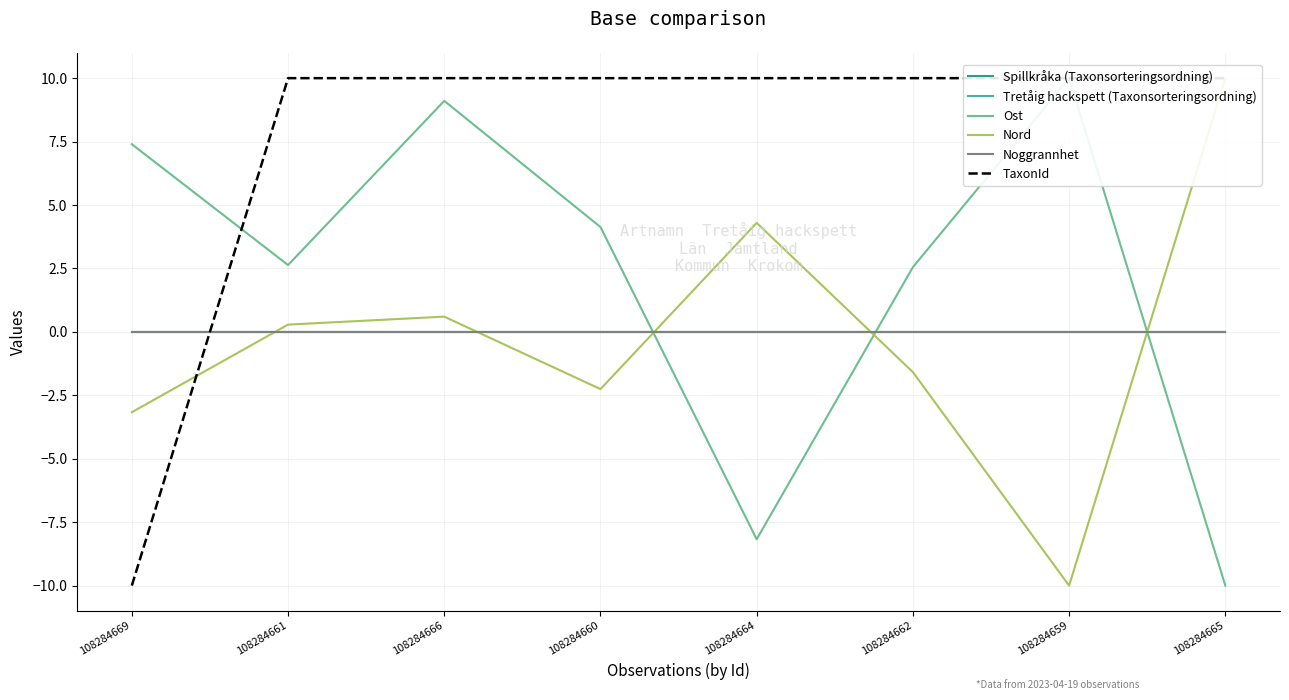

How many data points does each series have?

8